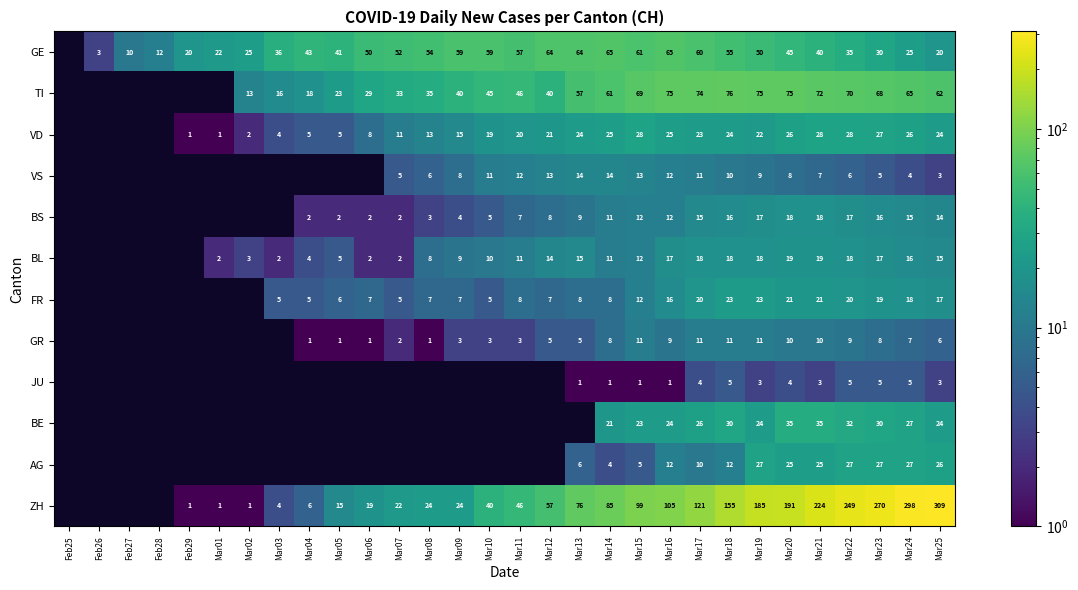

Which has a higher value, Mar03 or Mar24?

Mar03